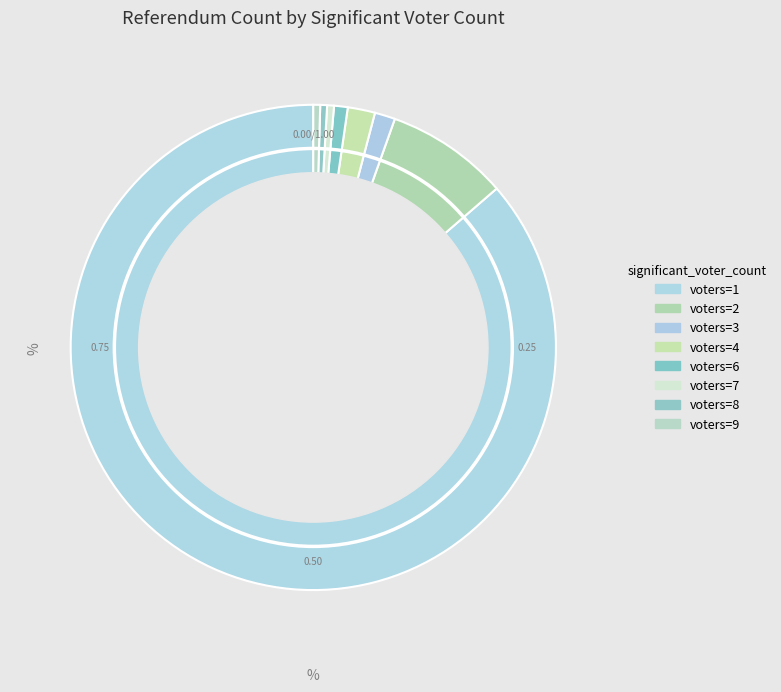

Rank the categories by value from lowest to highest.

7, 8, 9, 6, 3, 4, 2, 1